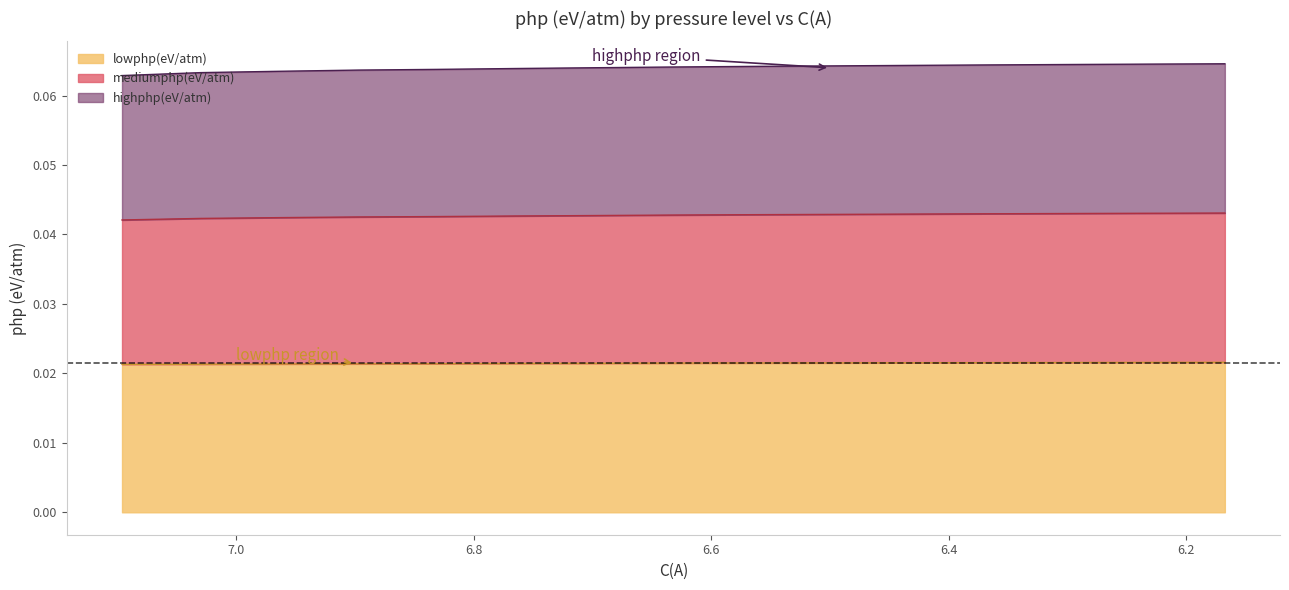

Rank the series by their maximum value, from highest to lowest.

mediumphp(eV/atm), highphp(eV/atm), lowphp(eV/atm)